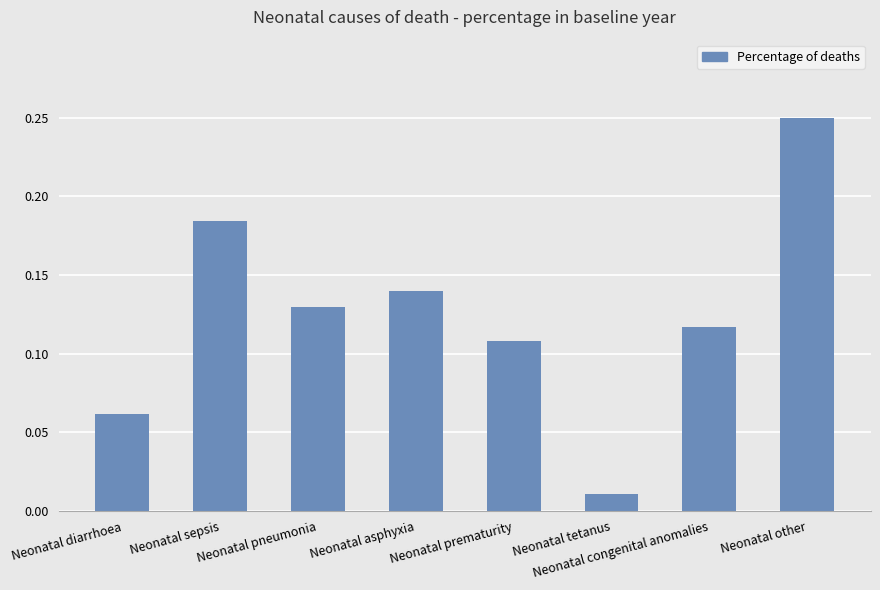

Is it true that the value at Neonatal prematurity is 0.2?

False